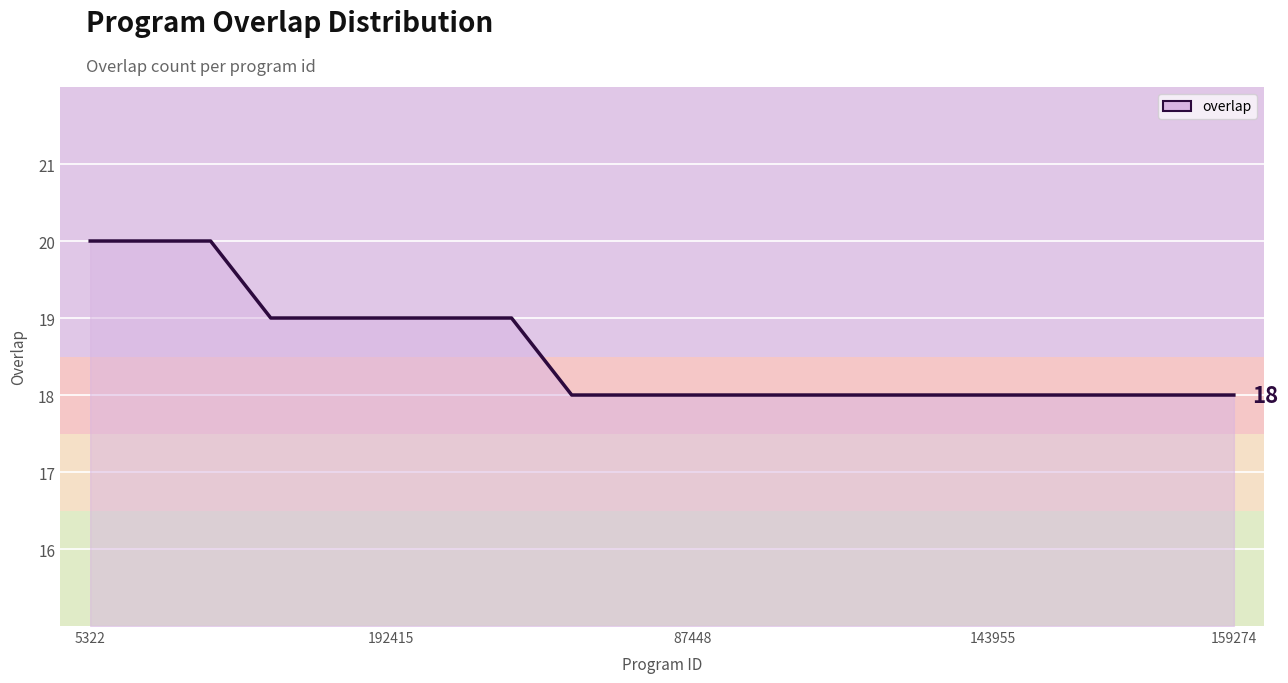

What is the smallest value displayed?

18